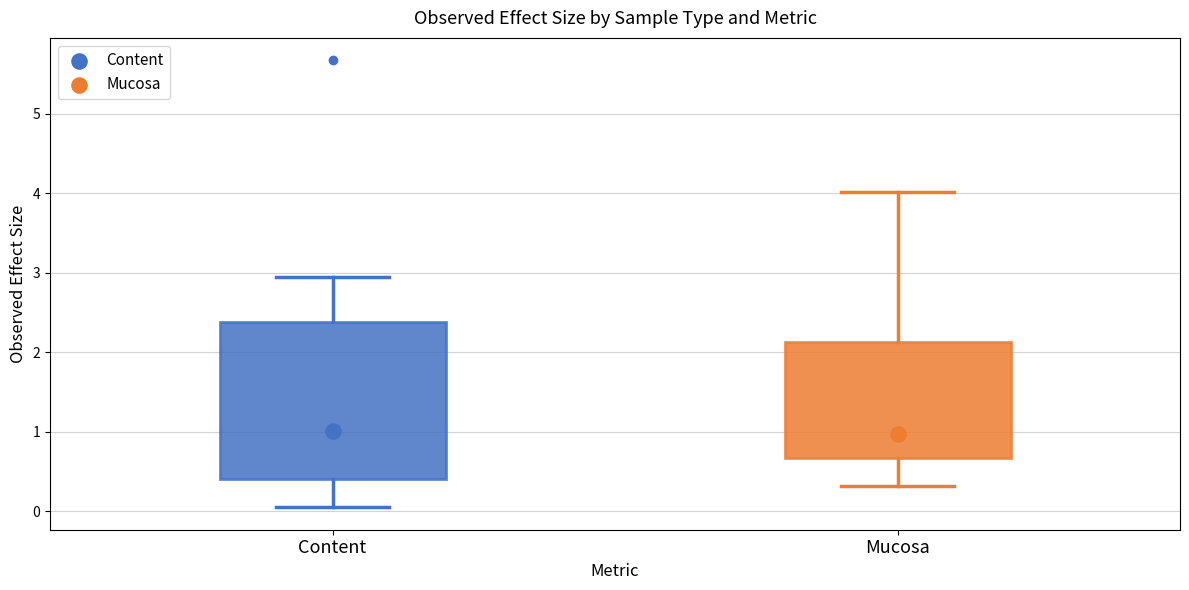

Reading left to right, read every box against the y-axis: the position of its median line, the range the box covers, and the ends of its whiskers. The values are not printed on the chart, so give them approximately, as read against the axis.

Content: median 1.0, box 0.4 to 2.4, whiskers 0.1 to 2.9
Mucosa: median 1.0, box 0.7 to 2.1, whiskers 0.3 to 4.0